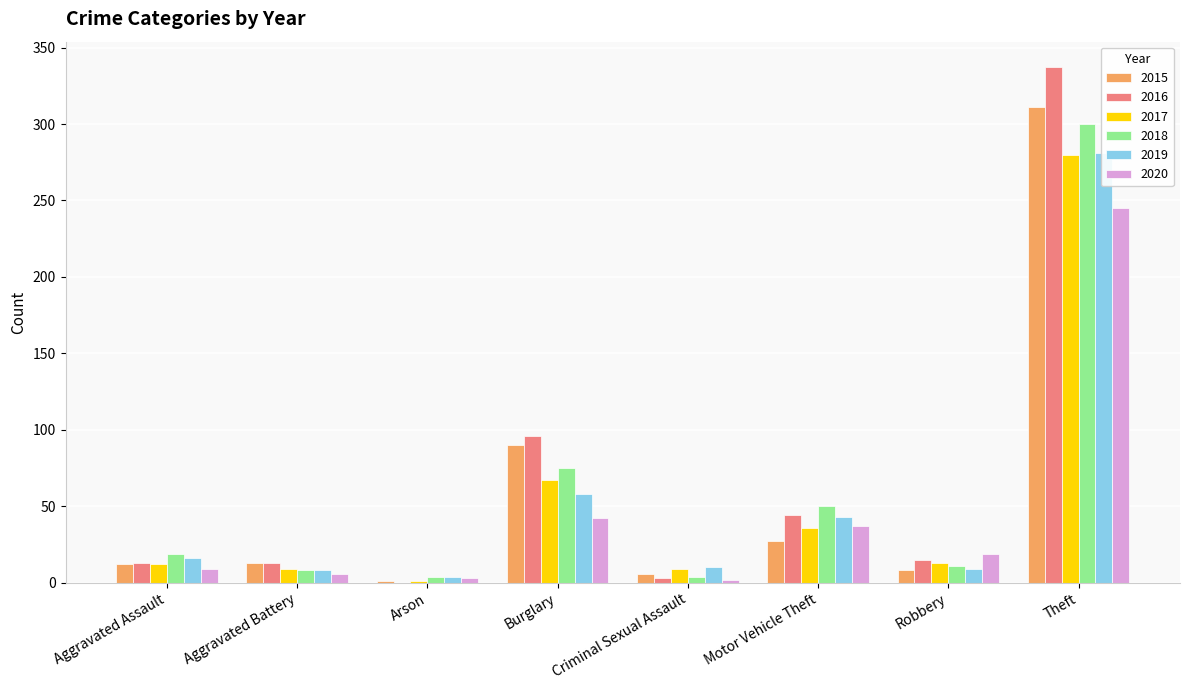

The 2015 series shows 23 at Aggravated Battery. True or false?

False